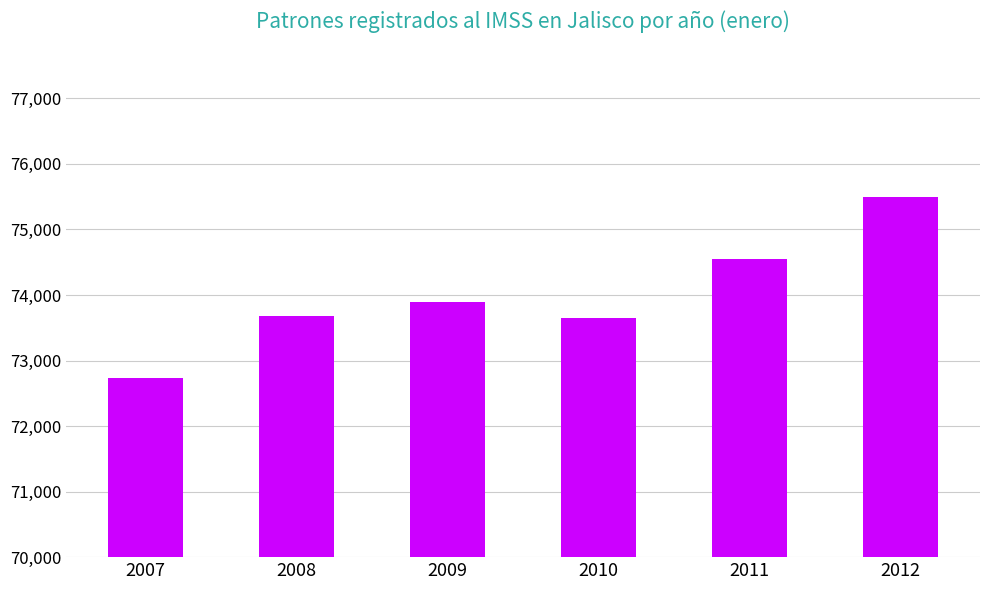

At which label is the value closest to 74113?

2009